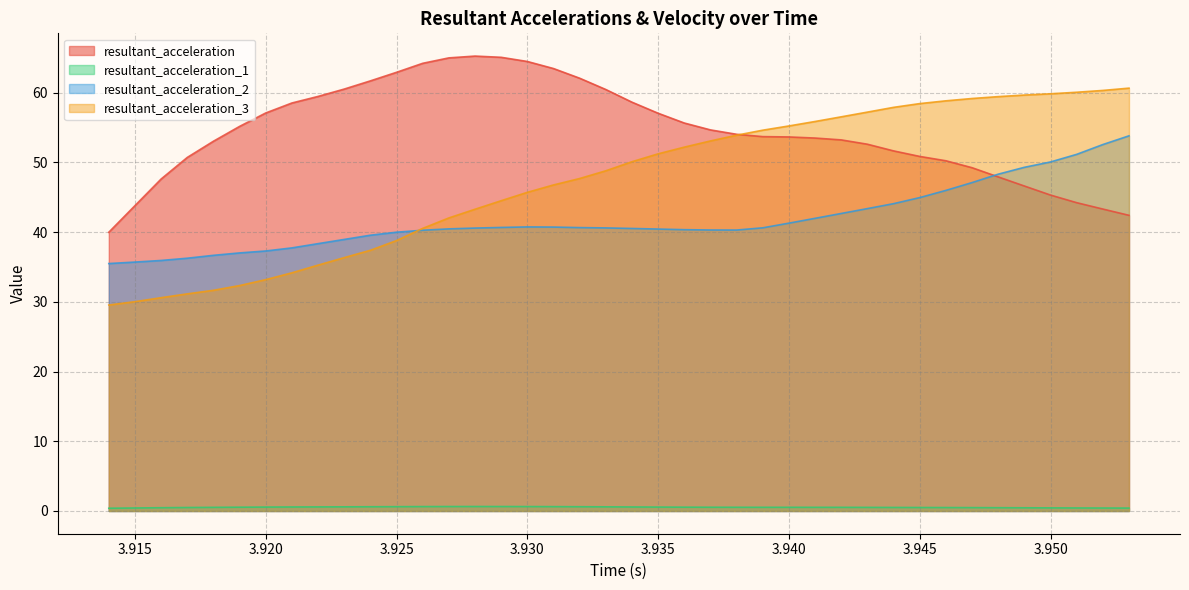

Is the value of resultant_acceleration at 3.915 greater than the value of resultant_acceleration_2 at 3.917?

Yes